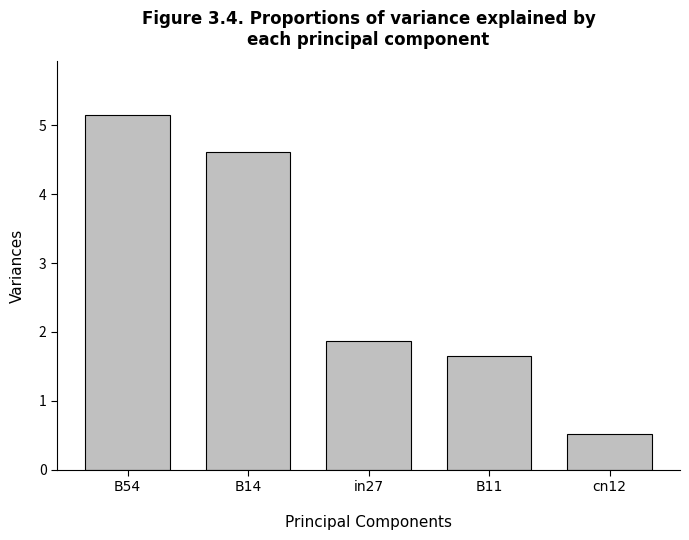

What is the ratio of the value at B14 to the value at in27?

2.5